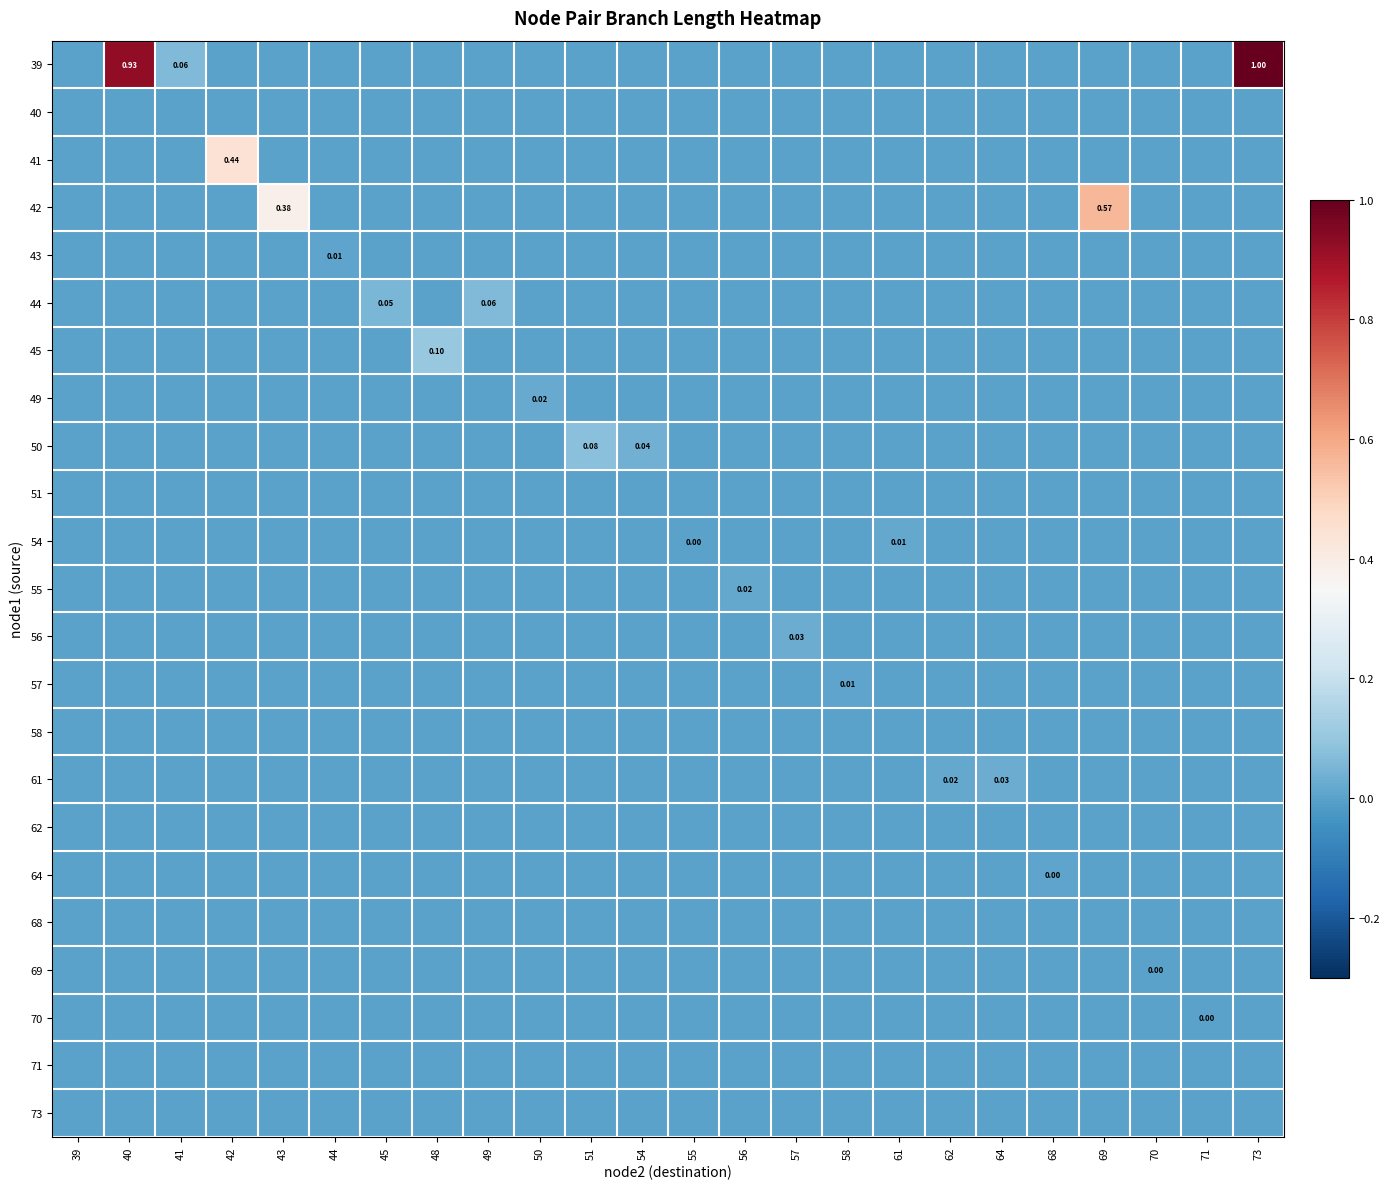

How many 69 values are between 0 and 1?

24